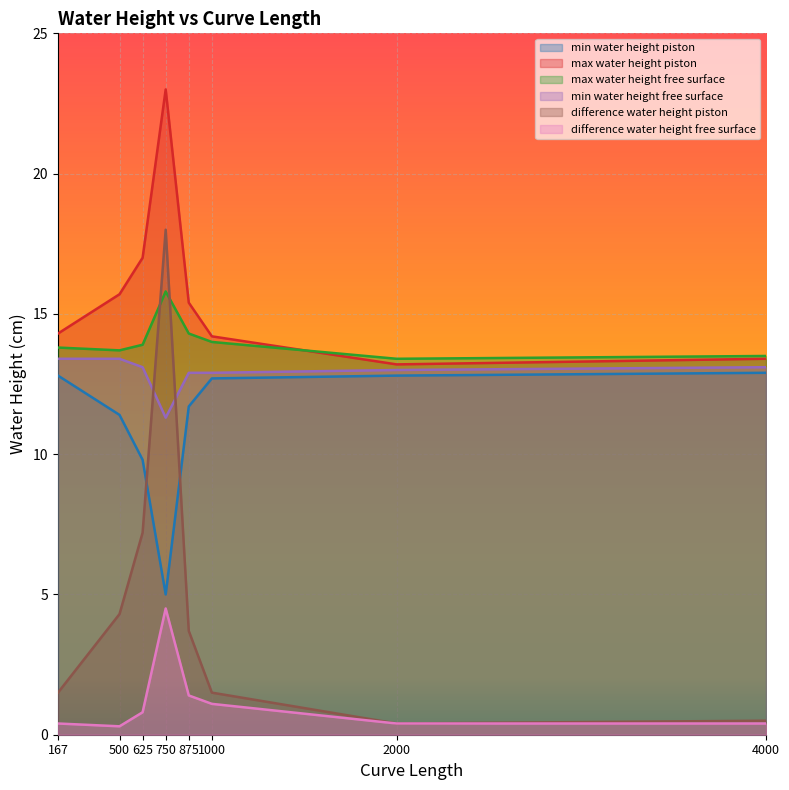

At which label does max water height free surface reach its peak?

750